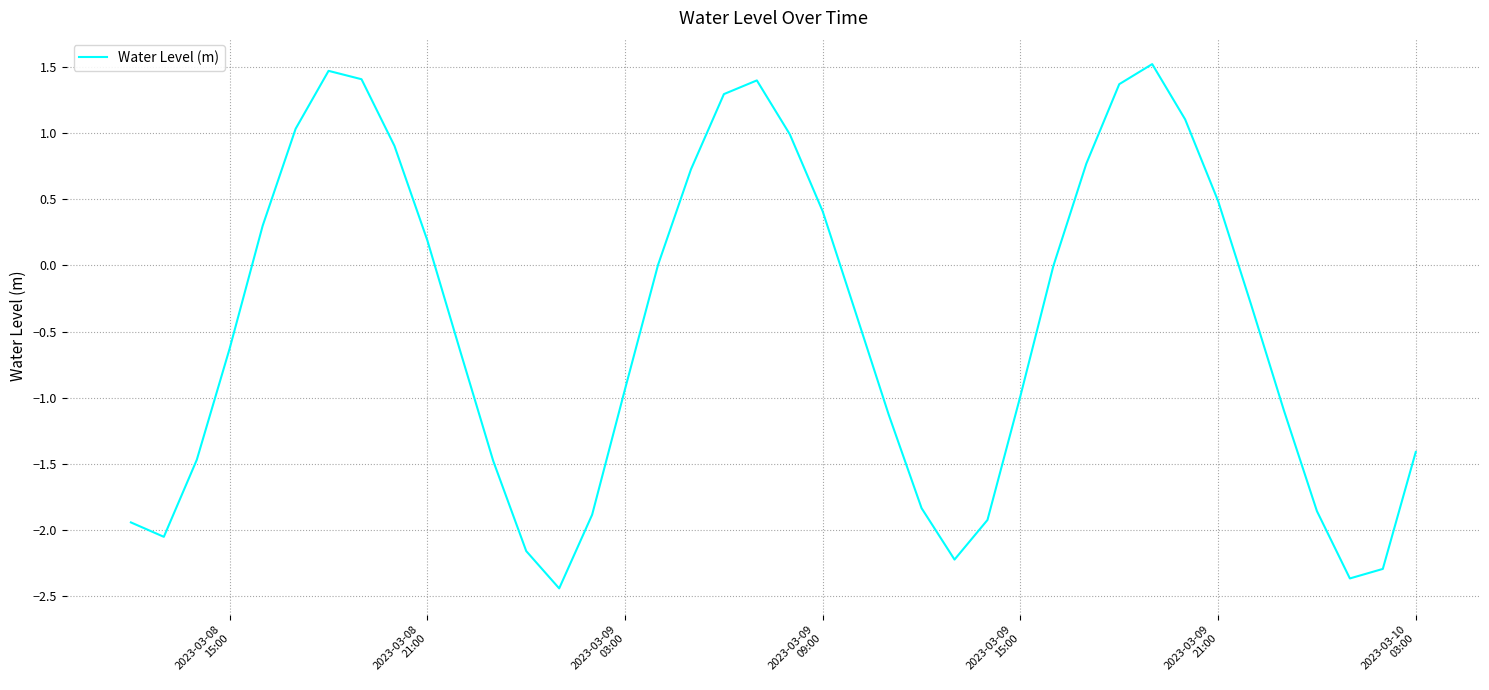

What is the minimum value shown in the chart?

-2.4